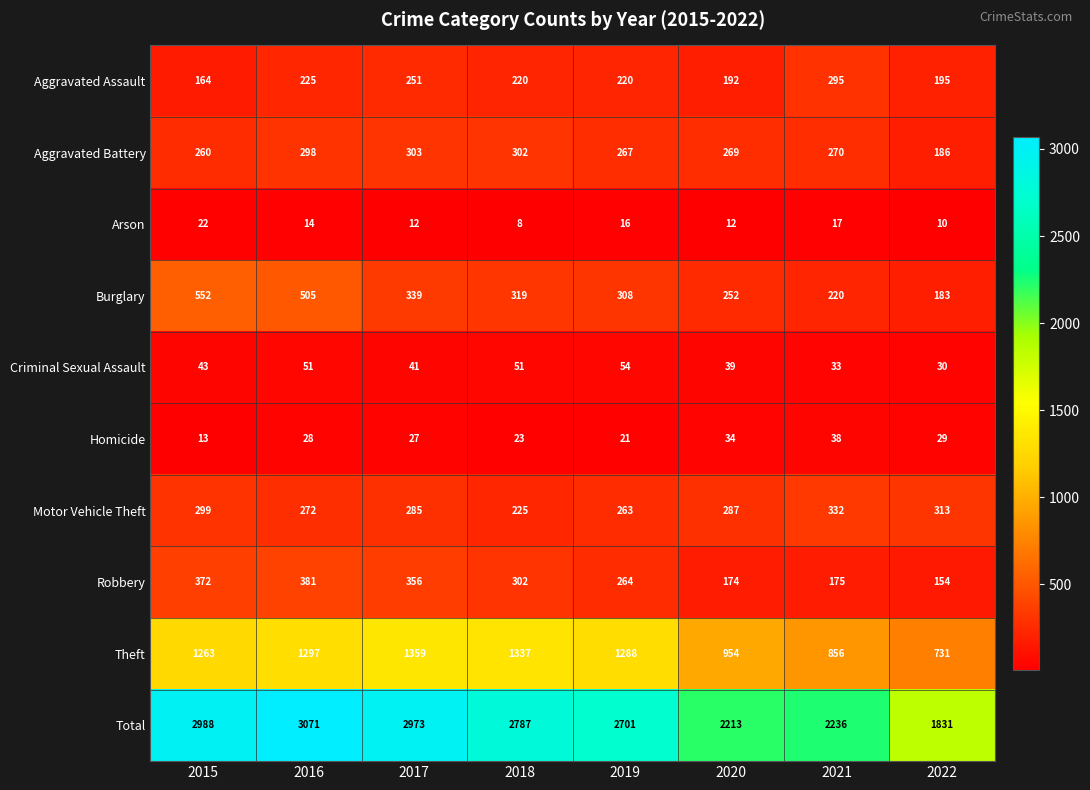

What is the difference between the Robbery values at 2018 and 2021?

127